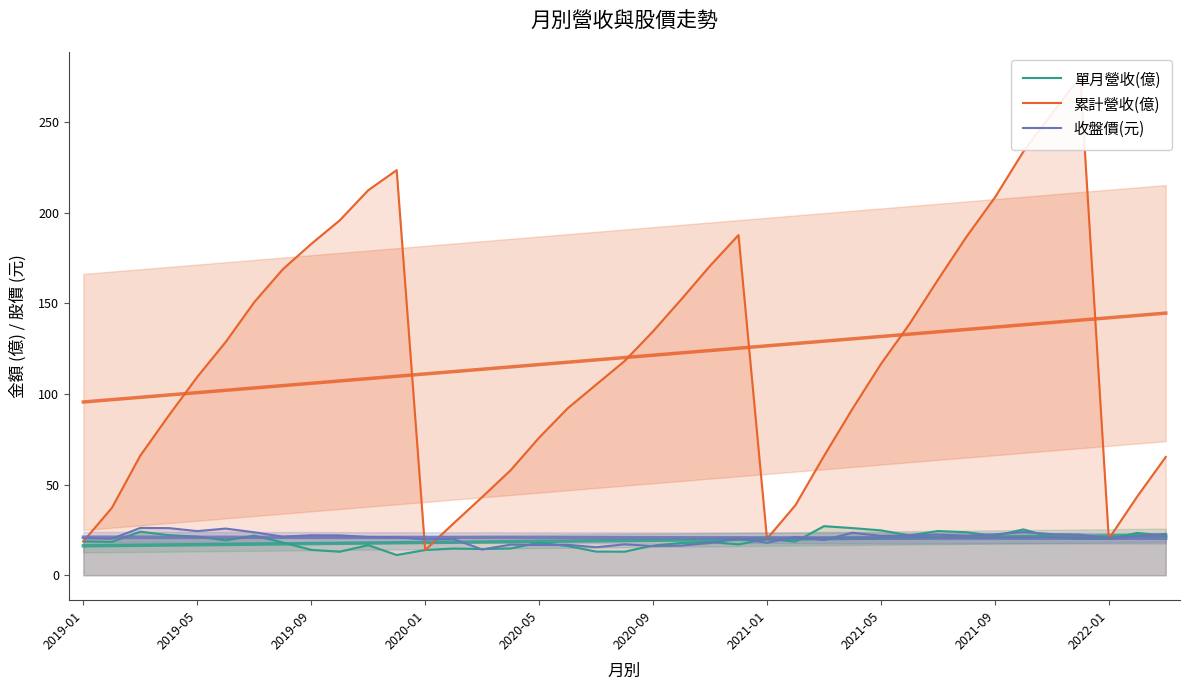

What is the approximate value of 收盤價(元) at 2022-01?

22.0